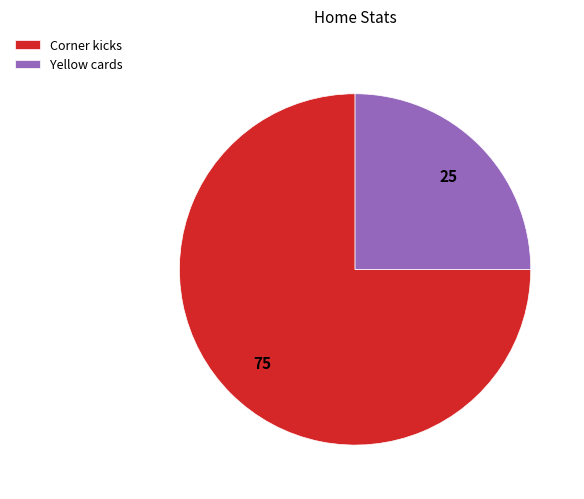

Do Yellow cards and Corner kicks together represent more than half of the pie?

Yes